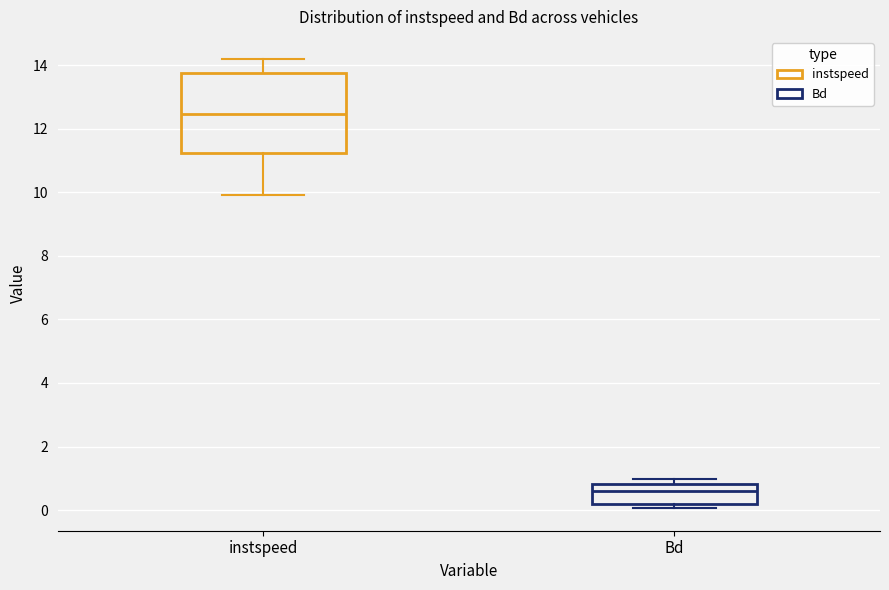

Reading left to right, transcribe this box plot: for each box, give where its median line is, the range the box spans, and where its two whiskers end, as read against the y-axis. The values are not printed on the chart, so give them approximately, as read against the axis.

instspeed: median 12.4, box 11.2 to 13.8, whiskers 10.0 to 14.2
Bd: median 0.6, box 0.2 to 0.8, whiskers 0.0 to 1.0